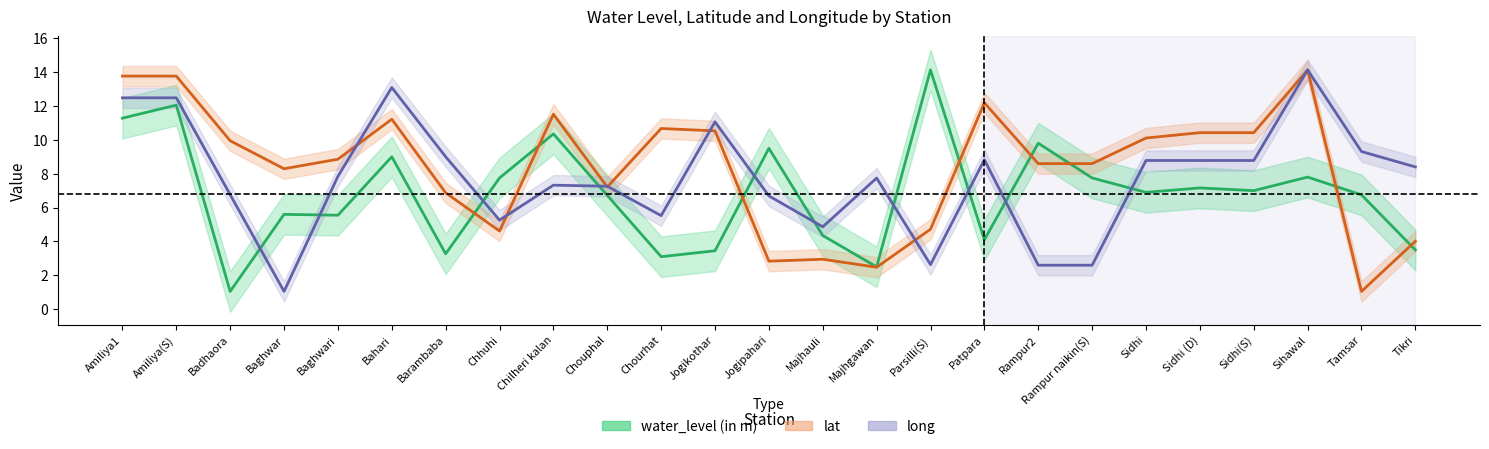

What is the difference between the maximum and minimum values in the water_level (in m) series?

13.1